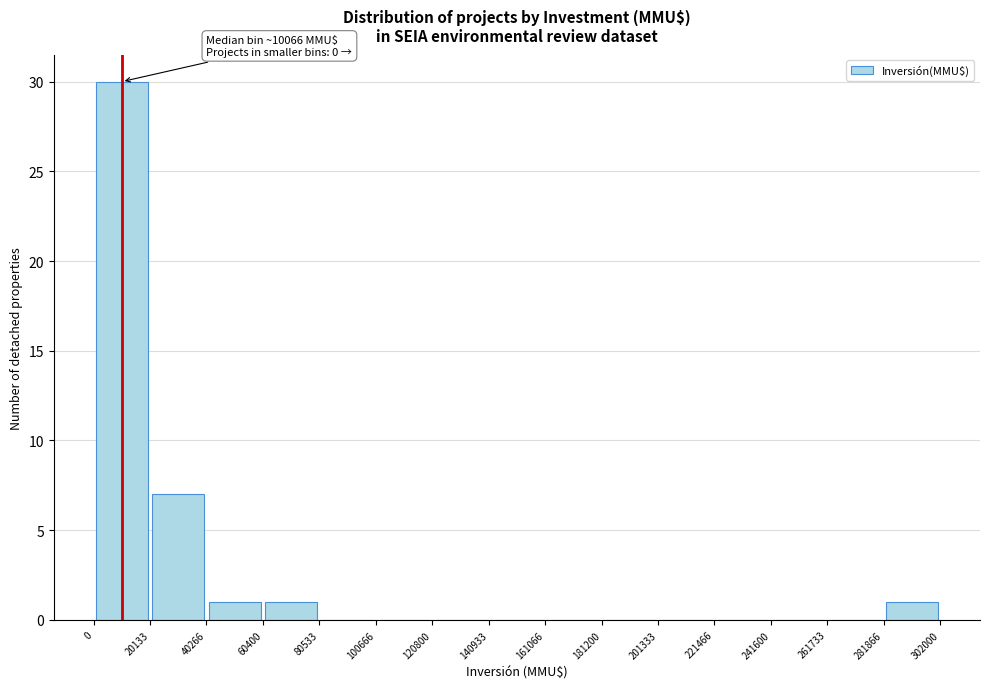

Which range on the x-axis has the tallest bar?

0 to 20133